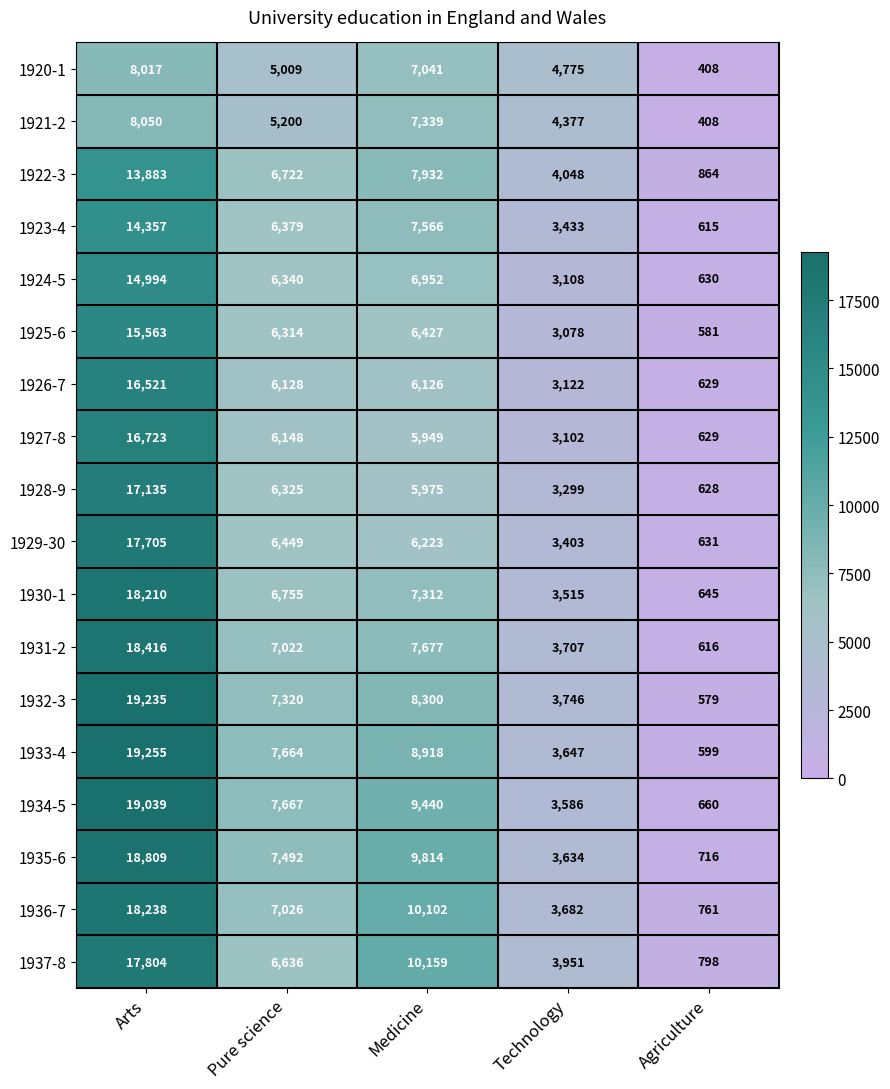

What is the total value across all series at Pure science?

118596